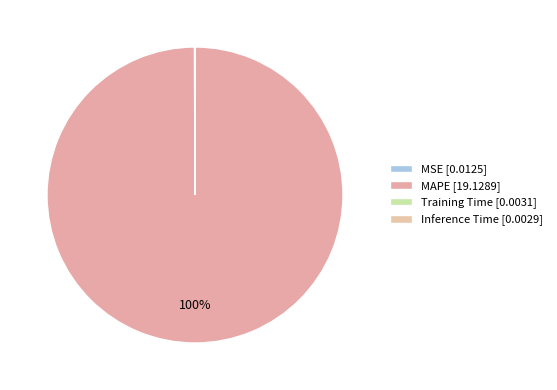

True or false: MAPE accounts for 100% of the total.

True